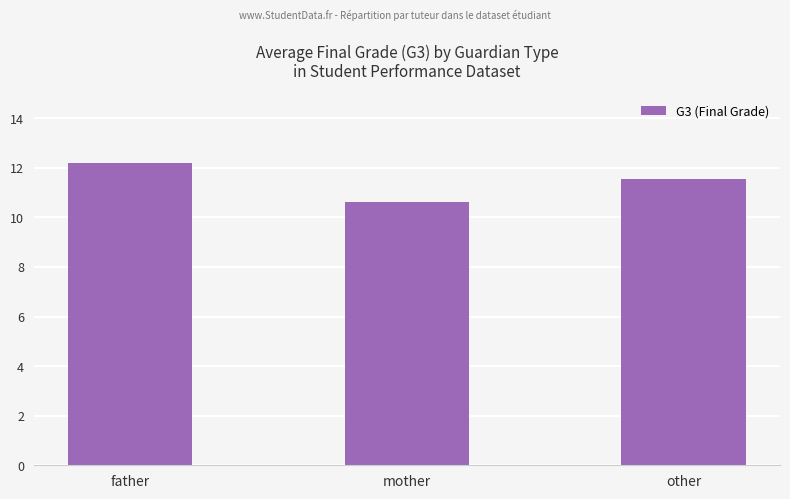

At which label is the value closest to 11?

mother